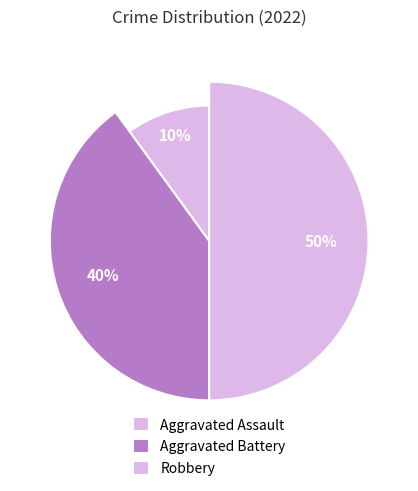

What is the change in value from Aggravated Assault to Robbery?

+4